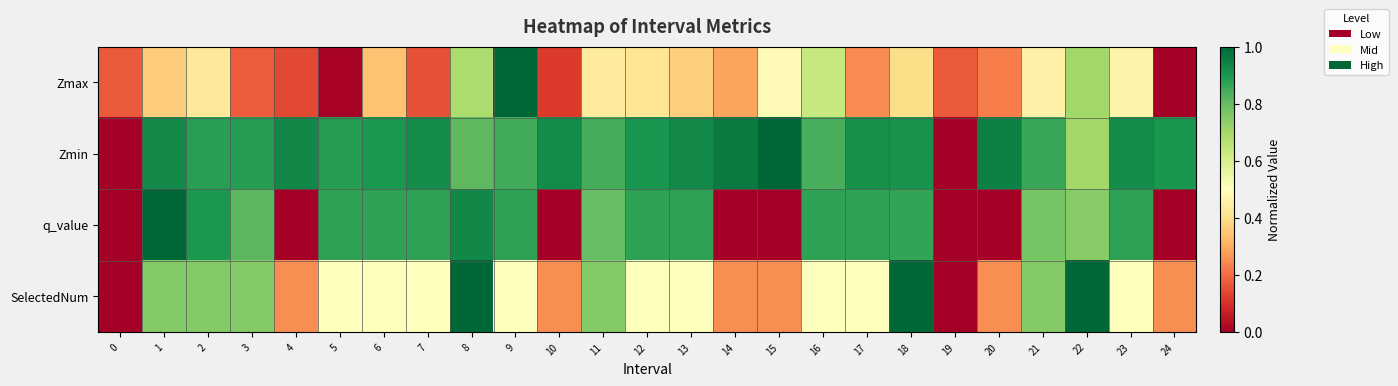

List the series in order of their overall mean, highest first.

Zmin, q_value, SelectedNum, Zmax